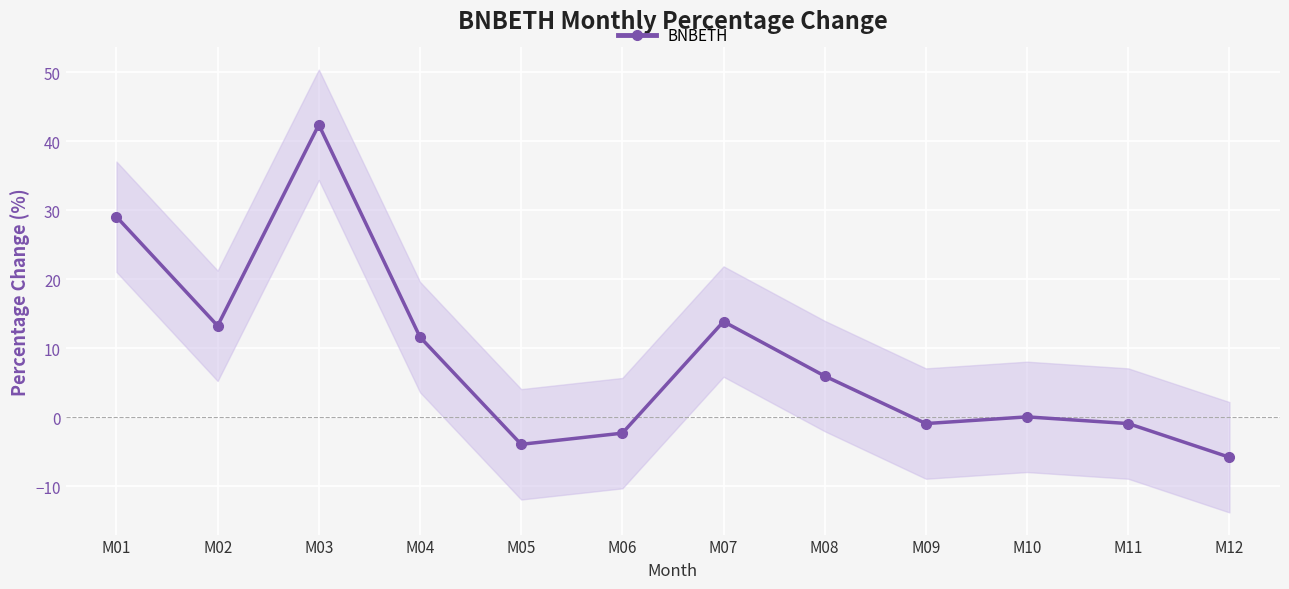

How many values are above zero?

7